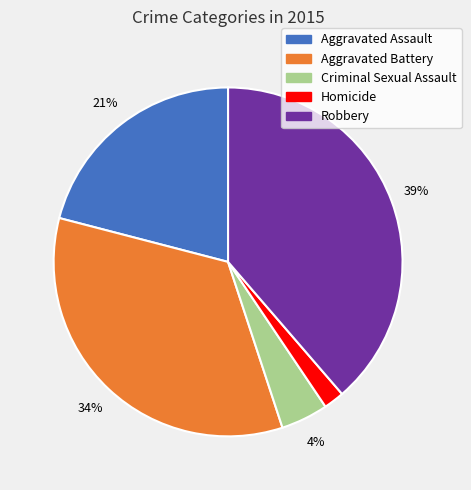

Count the number of slices in the pie.

5